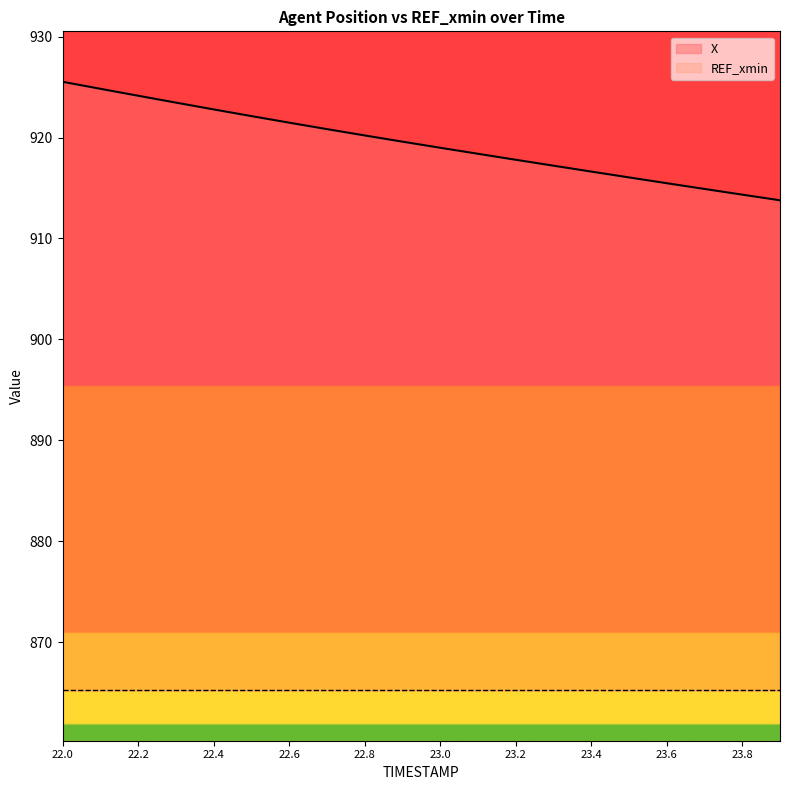

Is it true that the value at 23.6 is 1556.3?

False